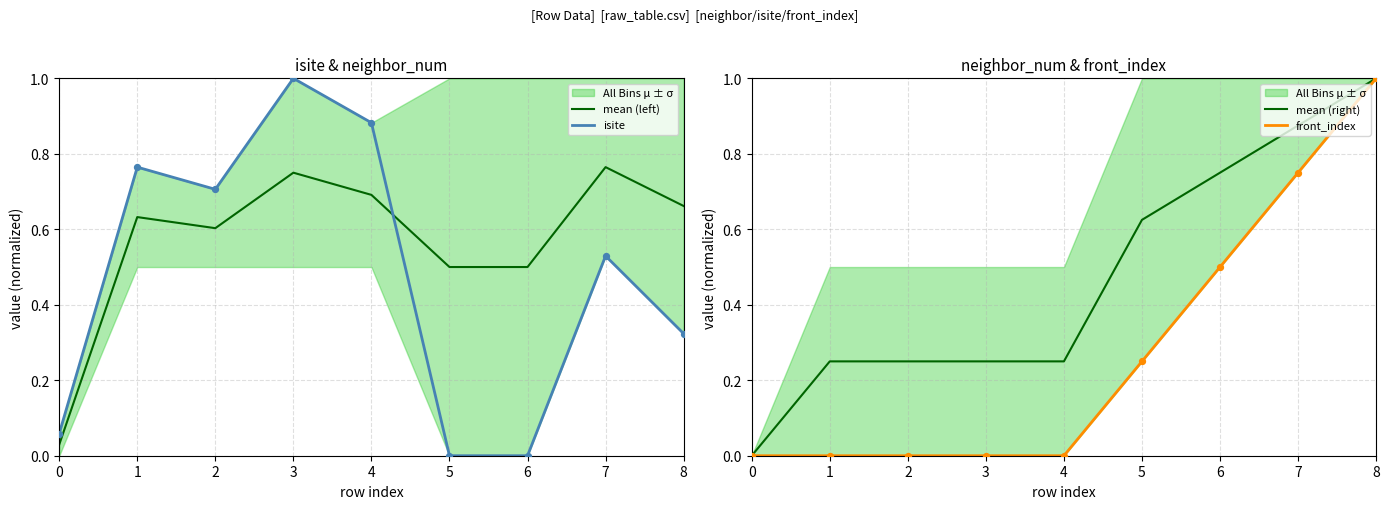

Which series has the largest Y range (max minus min)?

isite